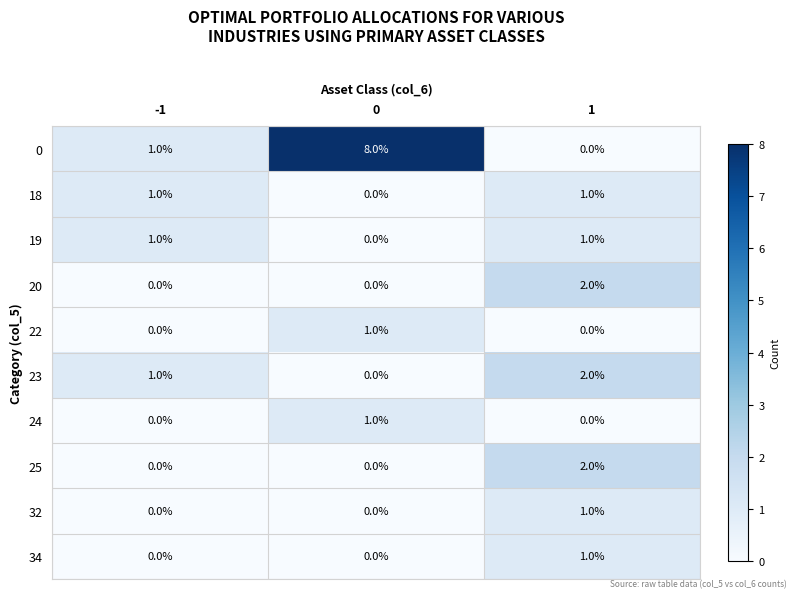

True or false: 34 has a value of -1 at 0.

False